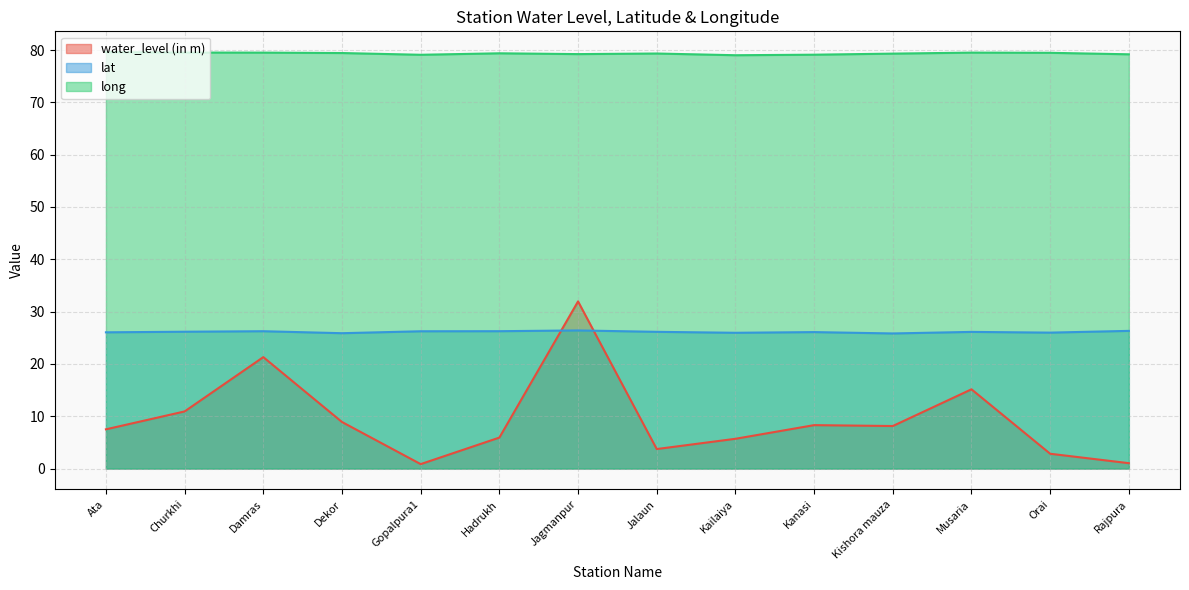

What is the minimum value shown in the chart?

0.8